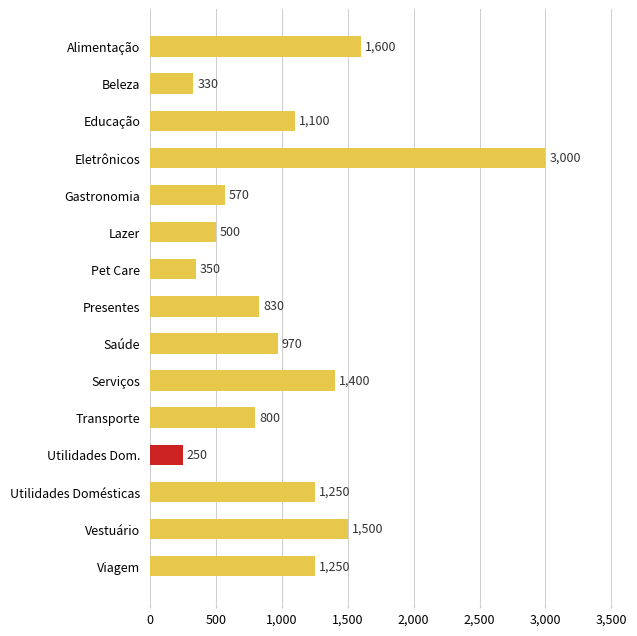

What is the value of the 3rd bar from the top?

1100